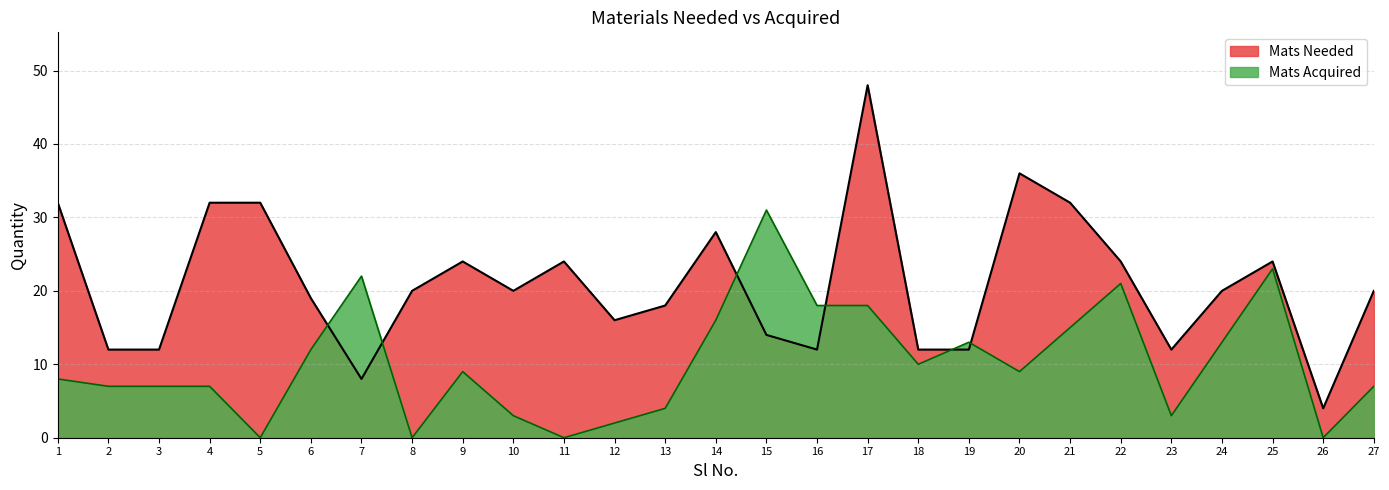

Where is Mats Needed nearest to the value 26?

9